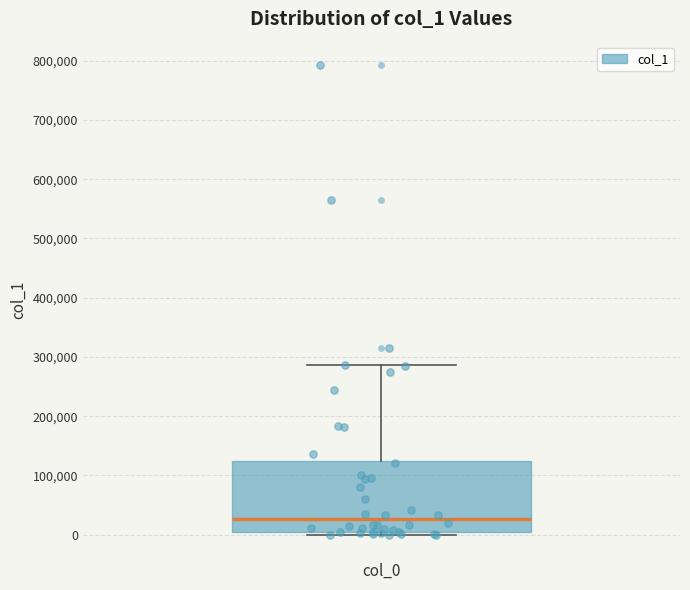

Where is the lower edge of the box for col_0 on the y-axis? The values are not printed on the chart, so give them approximately, as read against the axis.

10000